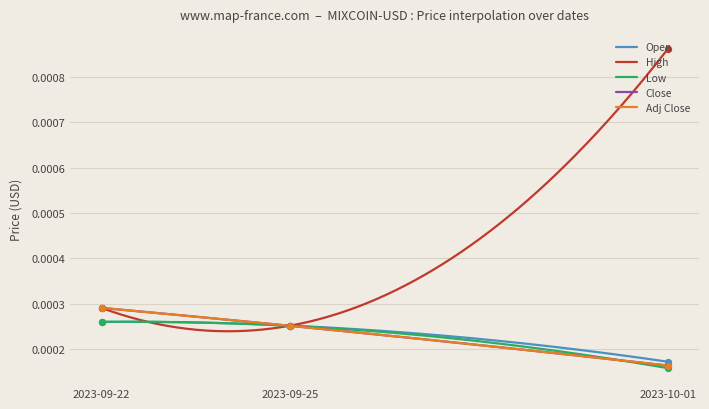

Which series reaches the maximum Y coordinate?

High